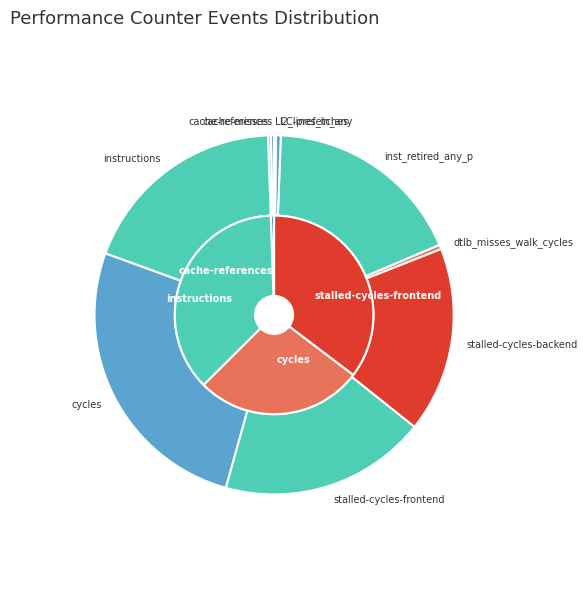

The cache-references slice represents 1% of the pie. True or false?

False